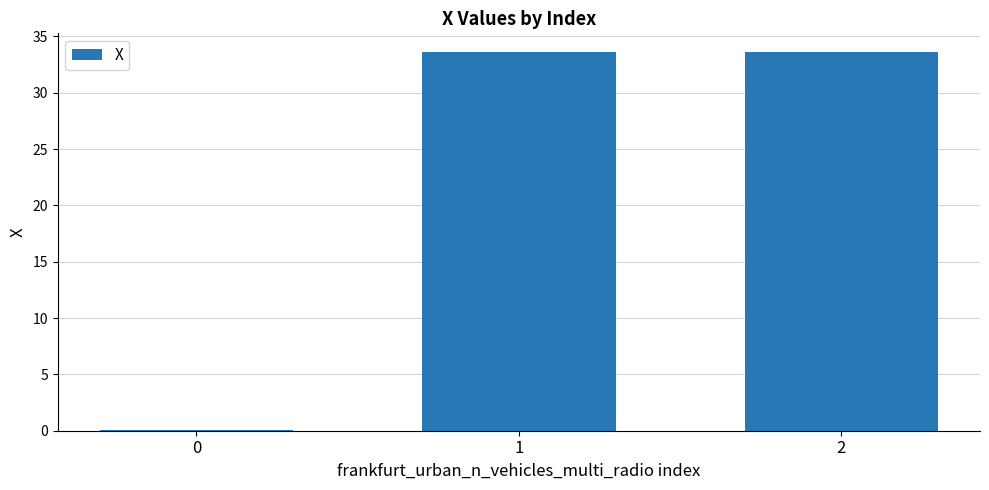

How many data points are above 33?

2